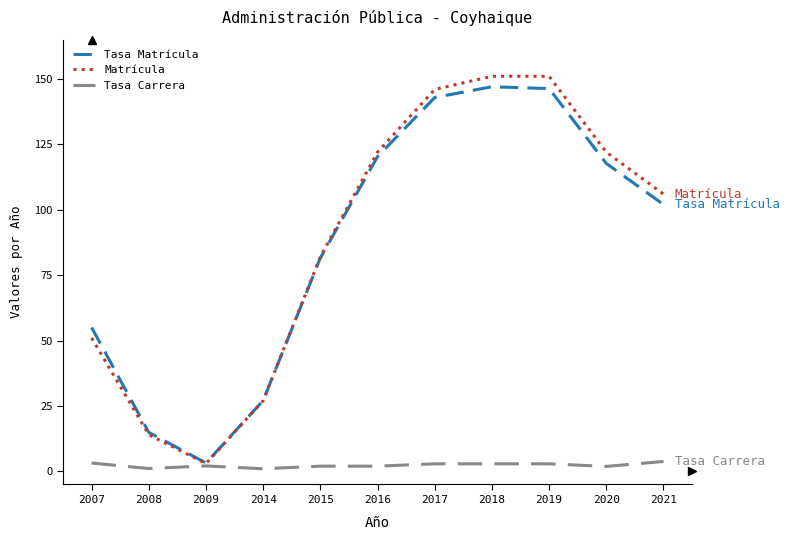

At how many categories does at least one series exceed 37?

8